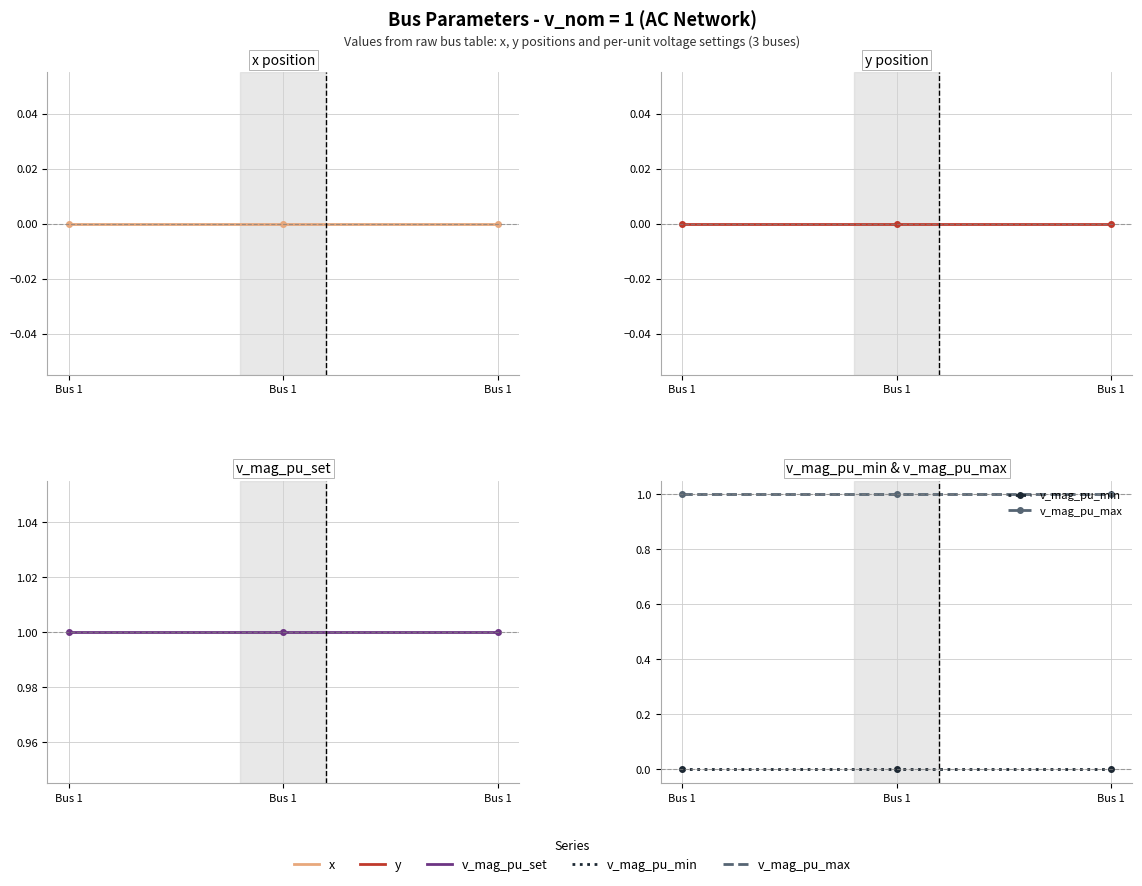

At which label does v_mag_pu_max reach its minimum?

Bus 1